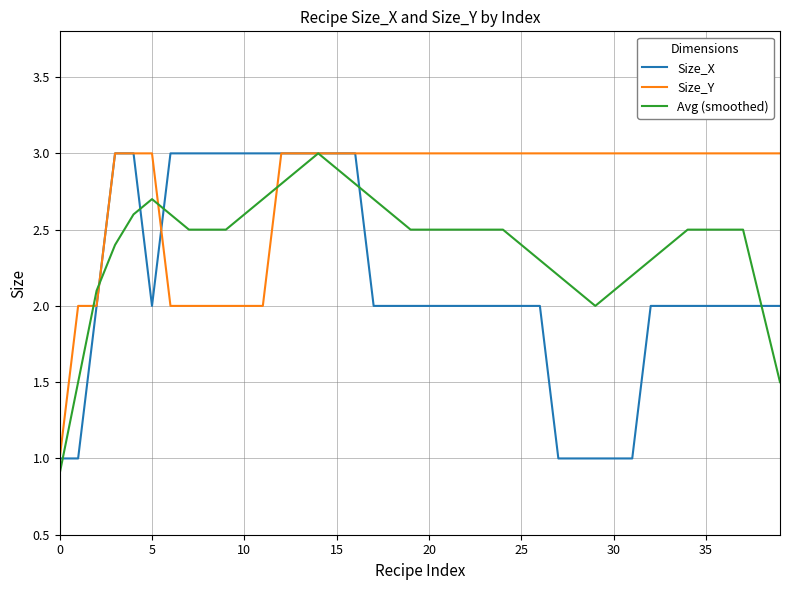

Rank the series by their average value, from highest to lowest.

Size_Y, Avg (smoothed), Size_X